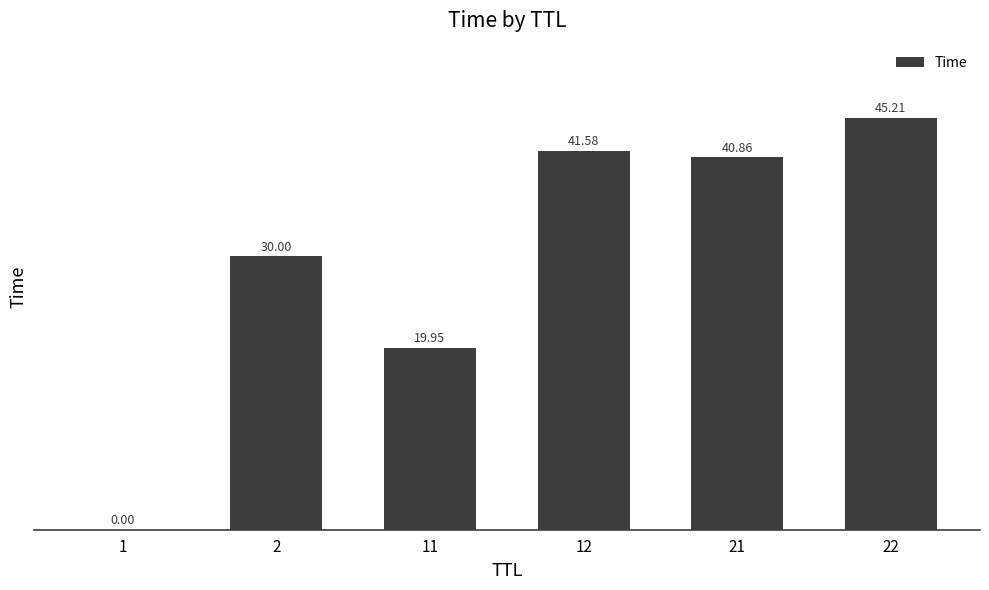

How many distinct data groups are displayed?

1